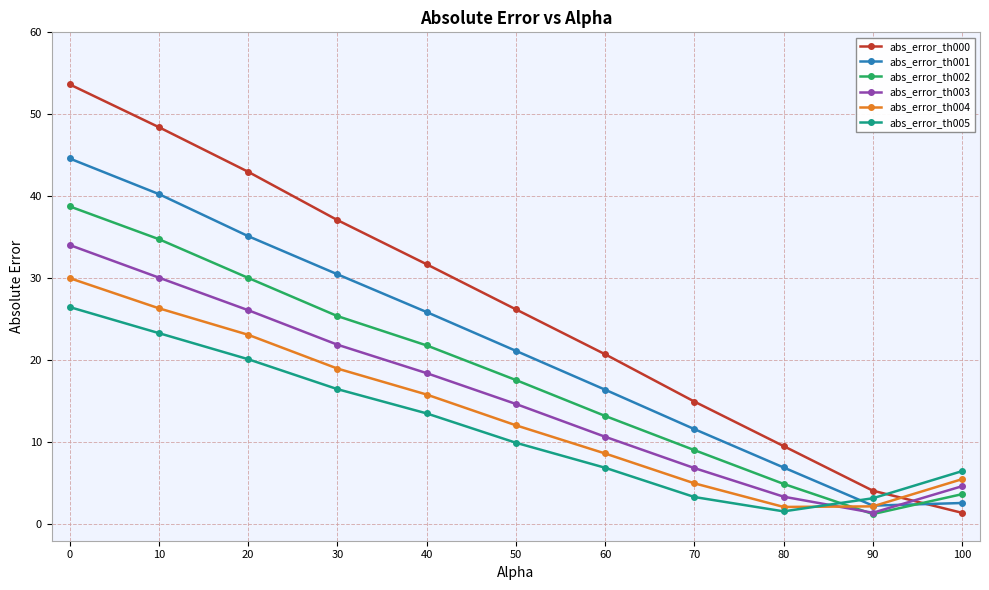

The value of abs_error_th000 at 80 is 2.5. True or false?

False